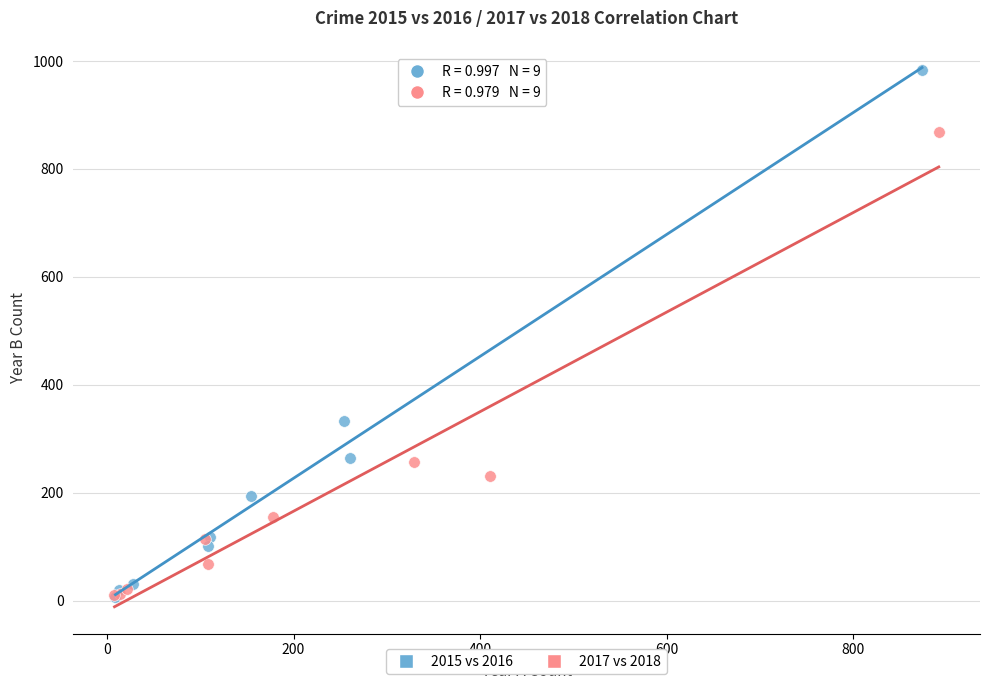

What are all the series names shown in the legend?

2015 vs 2016, 2017 vs 2018